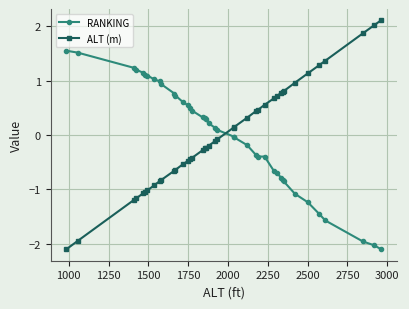

Which series has the widest spread of values?

ALT (m)